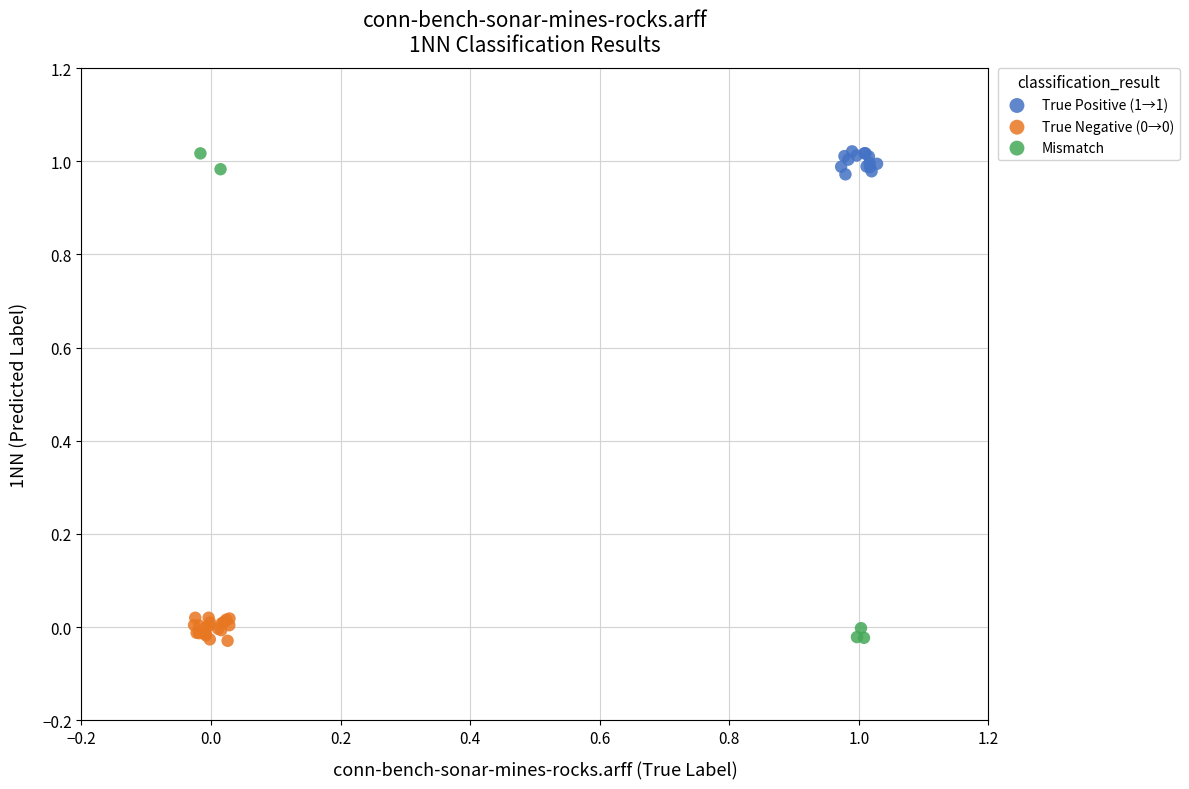

Which series has the largest Y range (max minus min)?

Mismatch